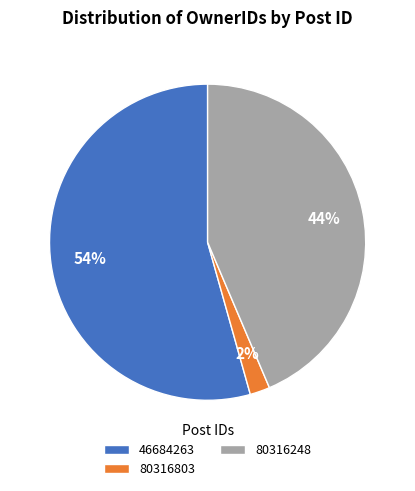

Which category has the biggest portion of the pie?

46684263